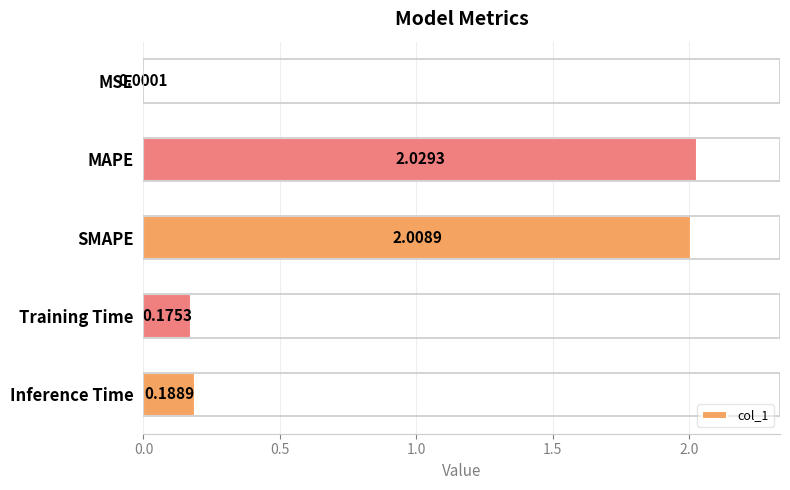

Which category has the highest value across all series?

MAPE